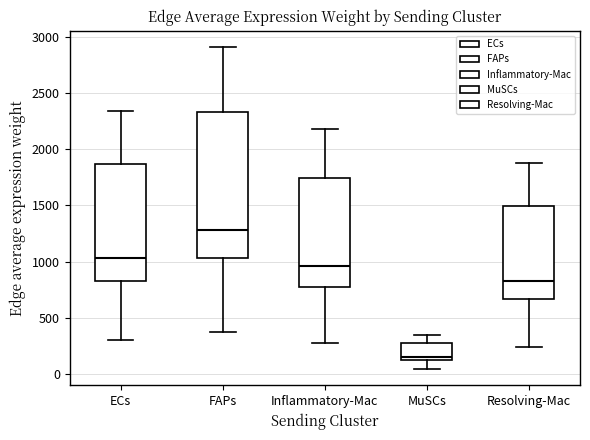

Reading left to right, read every box against the y-axis: the position of its median line, the range the box covers, and the ends of its whiskers. The values are not printed on the chart, so give them approximately, as read against the axis.

ECs: median 1050, box 850 to 1850, whiskers 300 to 2350
FAPs: median 1300, box 1050 to 2350, whiskers 400 to 2900
Inflammatory-Mac: median 950, box 800 to 1750, whiskers 300 to 2200
MuSCs: median 150 (just above the box's lower edge), box 150 to 300, whiskers 50 to 350
Resolving-Mac: median 850, box 650 to 1500, whiskers 250 to 1850